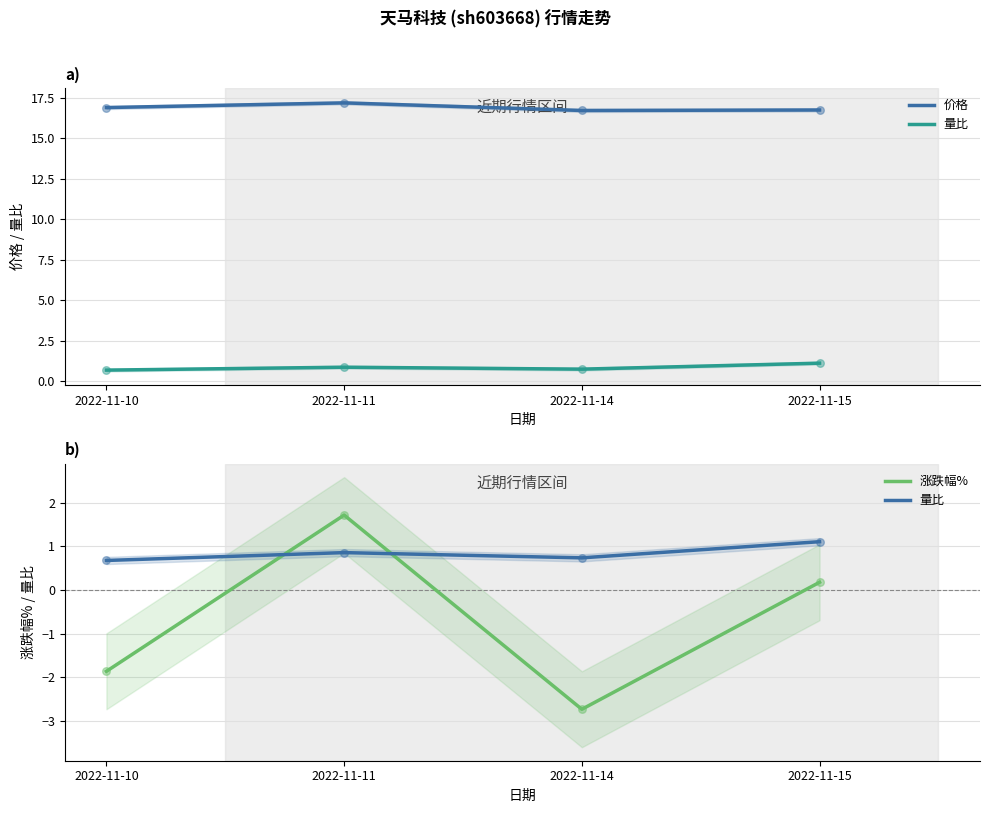

At which category is the sum across all series the highest?

2022-11-11